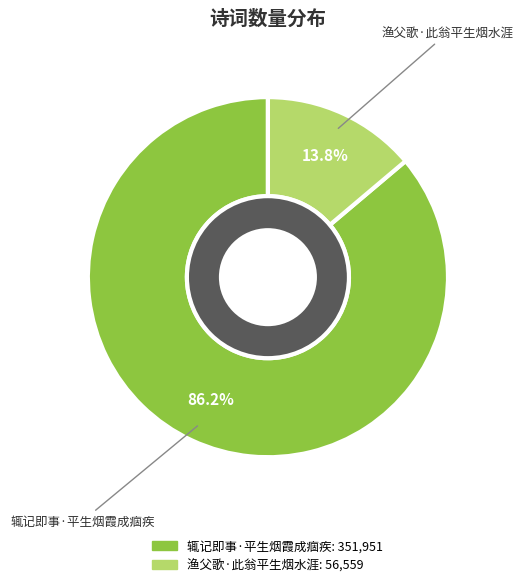

To the nearest percent, what is the difference between the largest and smallest slice percentages?

72%